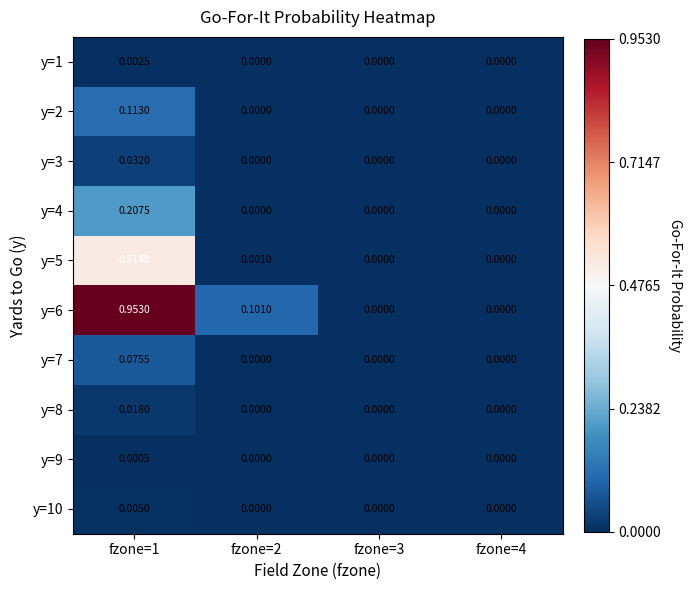

Which series has the largest total across all categories?

y=6